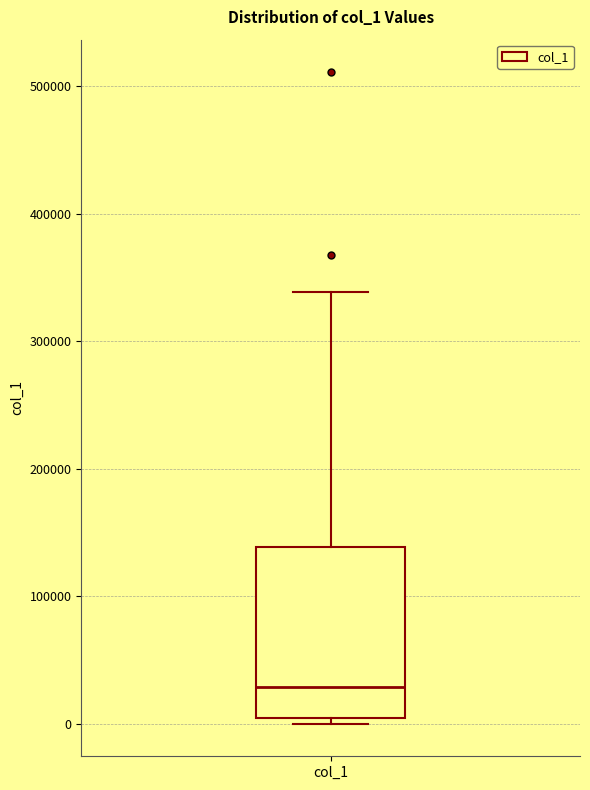

Read this box plot against the y-axis: the position of the median line, the range covered by the box, and the ends of both whiskers. The values are not printed on the chart, so give them approximately, as read against the axis.

median 30000, box 0 to 140000, whiskers 0 (just below the box's lower edge) to 340000